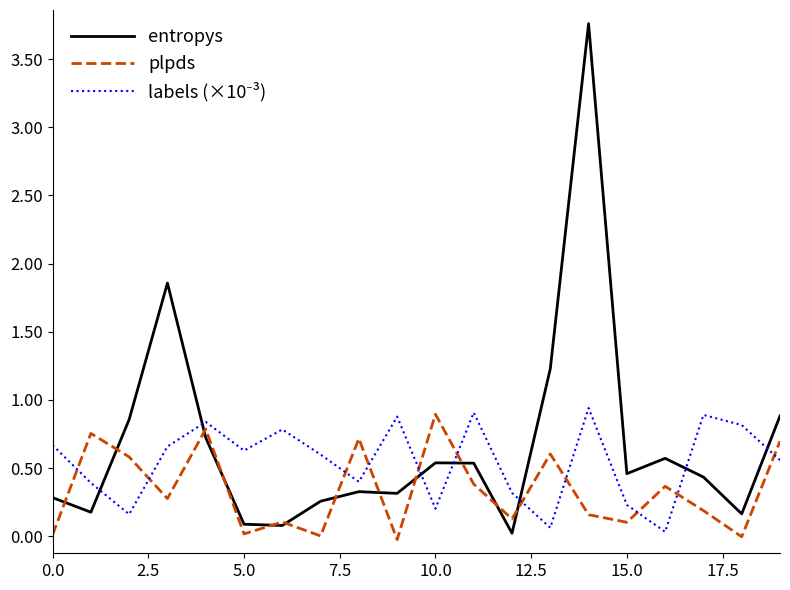

Which series has the largest range (max minus min)?

entropys